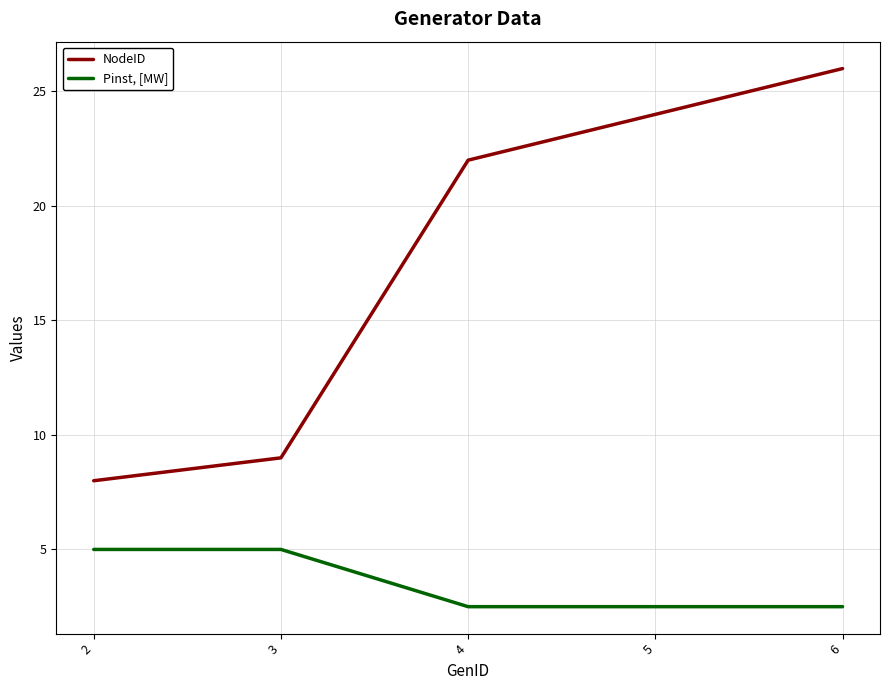

Is it true that NodeID equals 5.2 at 3?

False